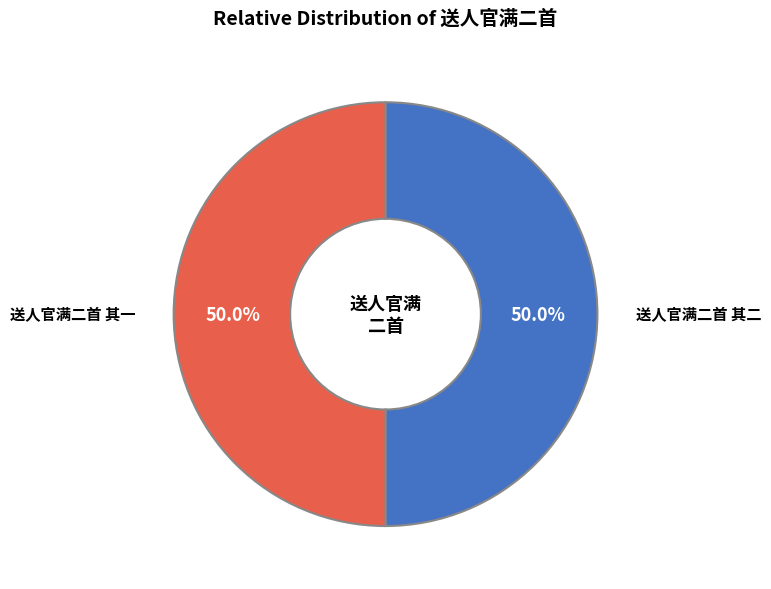

Do 送人官满二首 其一 and 送人官满二首 其二 together represent more than half of the pie?

Yes